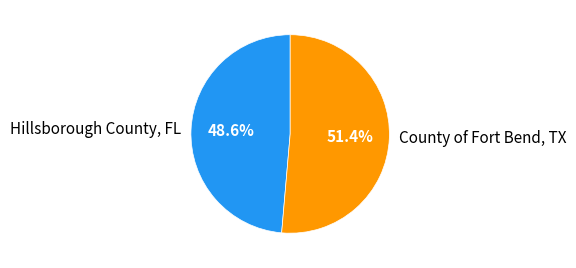

Is there a majority slice in this chart?

Yes